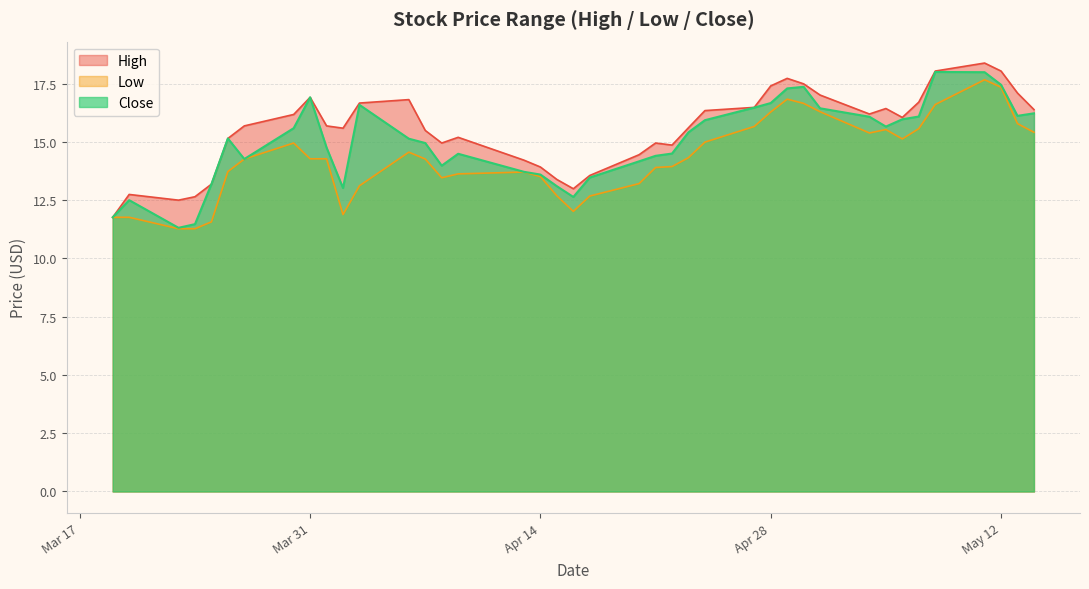

What are all the series names shown in the legend?

High, Low, Close